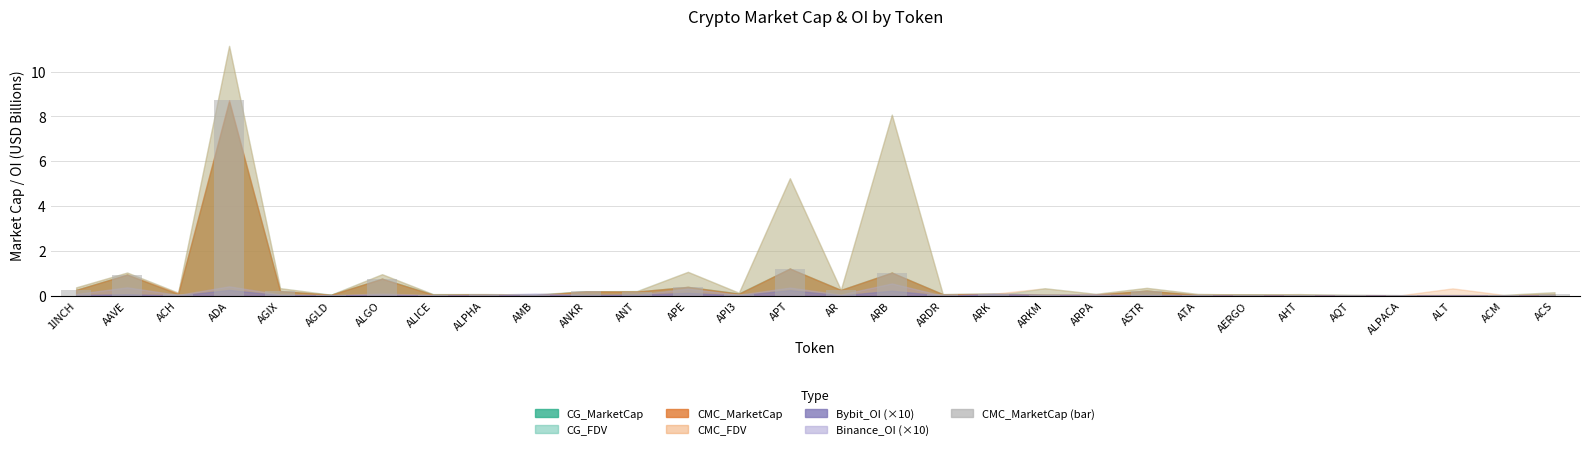

Are the bars grouped side by side (vs. stacked)?

No